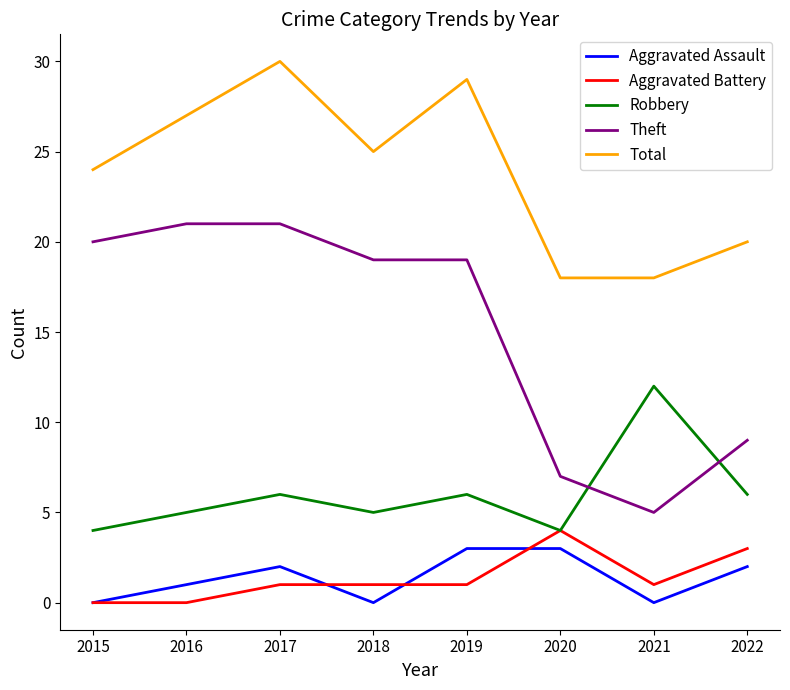

Which series has the largest total across all categories?

Total